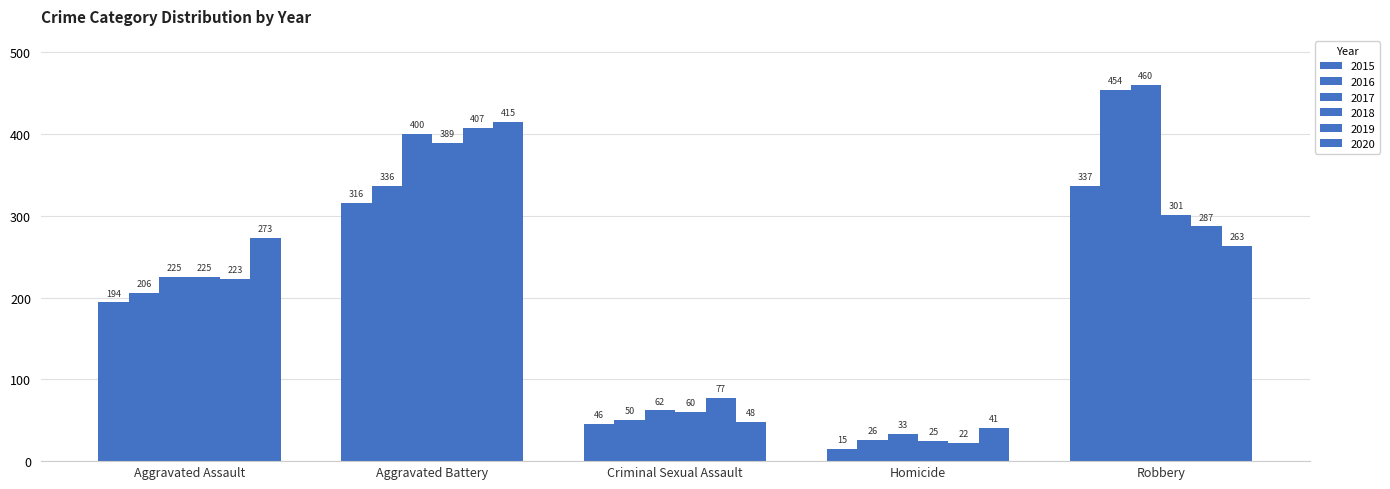

Reading right to left, what are all the values shown in this chart?

2015: Robbery=337	Homicide=15	Criminal Sexual Assault=46	Aggravated Battery=316	Aggravated Assault=194
2016: Robbery=454	Homicide=26	Criminal Sexual Assault=50	Aggravated Battery=336	Aggravated Assault=206
2017: Robbery=460	Homicide=33	Criminal Sexual Assault=62	Aggravated Battery=400	Aggravated Assault=225
2018: Robbery=301	Homicide=25	Criminal Sexual Assault=60	Aggravated Battery=389	Aggravated Assault=225
2019: Robbery=287	Homicide=22	Criminal Sexual Assault=77	Aggravated Battery=407	Aggravated Assault=223
2020: Robbery=263	Homicide=41	Criminal Sexual Assault=48	Aggravated Battery=415	Aggravated Assault=273